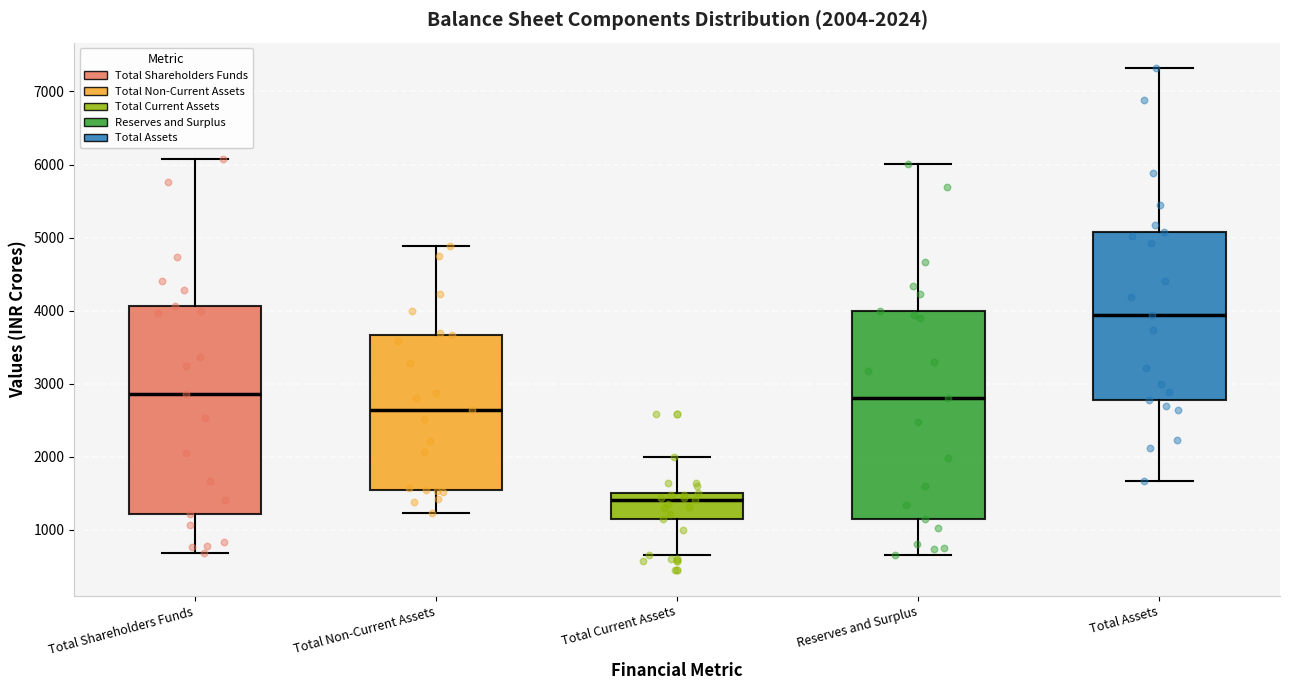

Which box has the lowest median line?

Total Current Assets